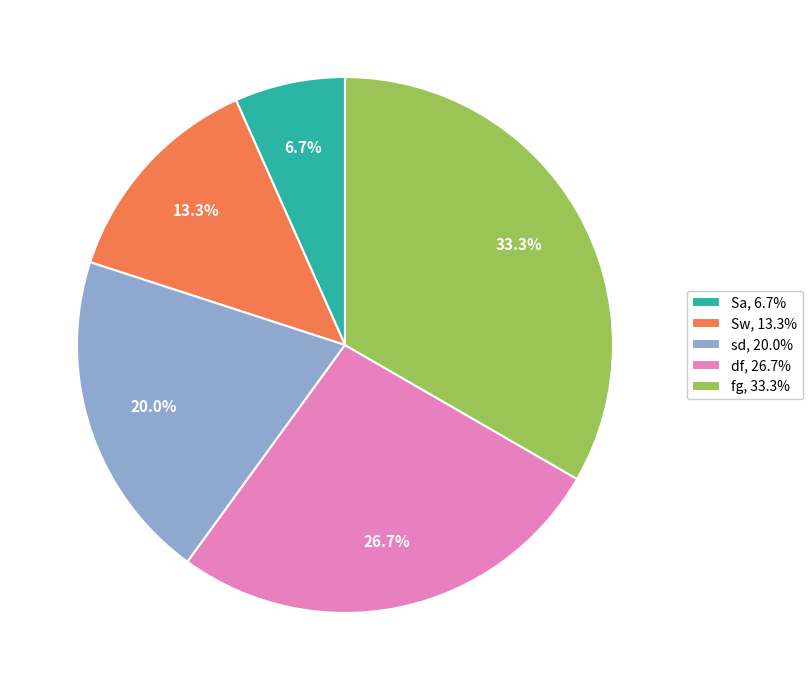

Which category has the biggest portion of the pie?

fg